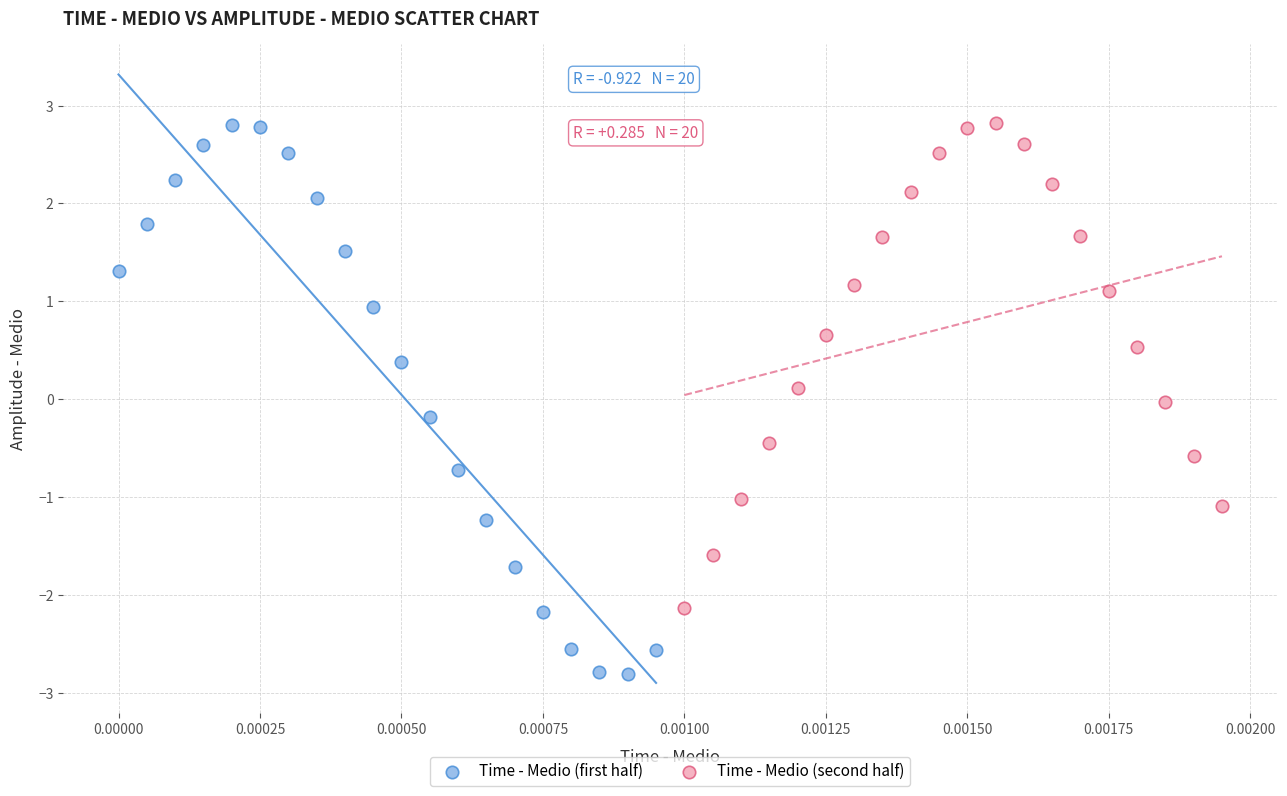

Which series has the widest spread of Y values?

Time - Medio (first half)